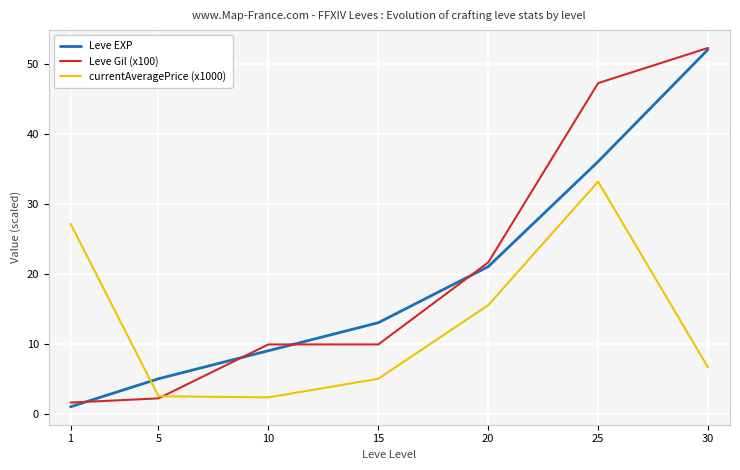

List the labels in order of Leve EXP value, largest first.

30, 25, 20, 15, 10, 5, 1